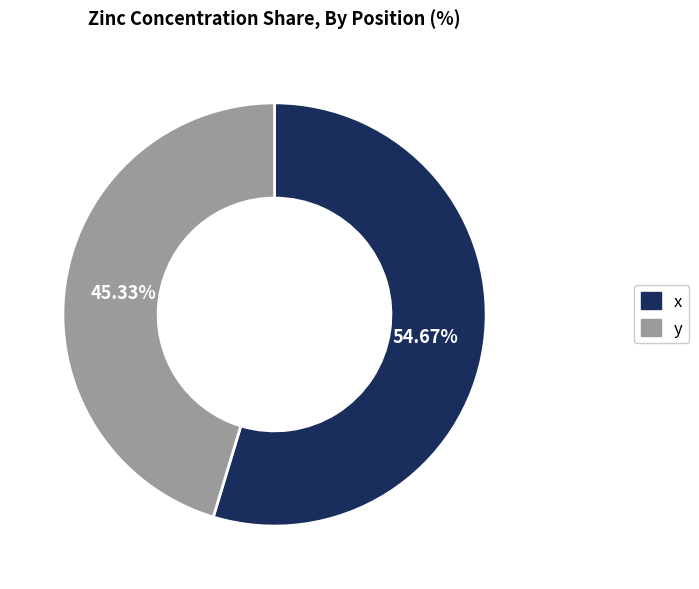

Which category has the smallest portion of the pie?

y